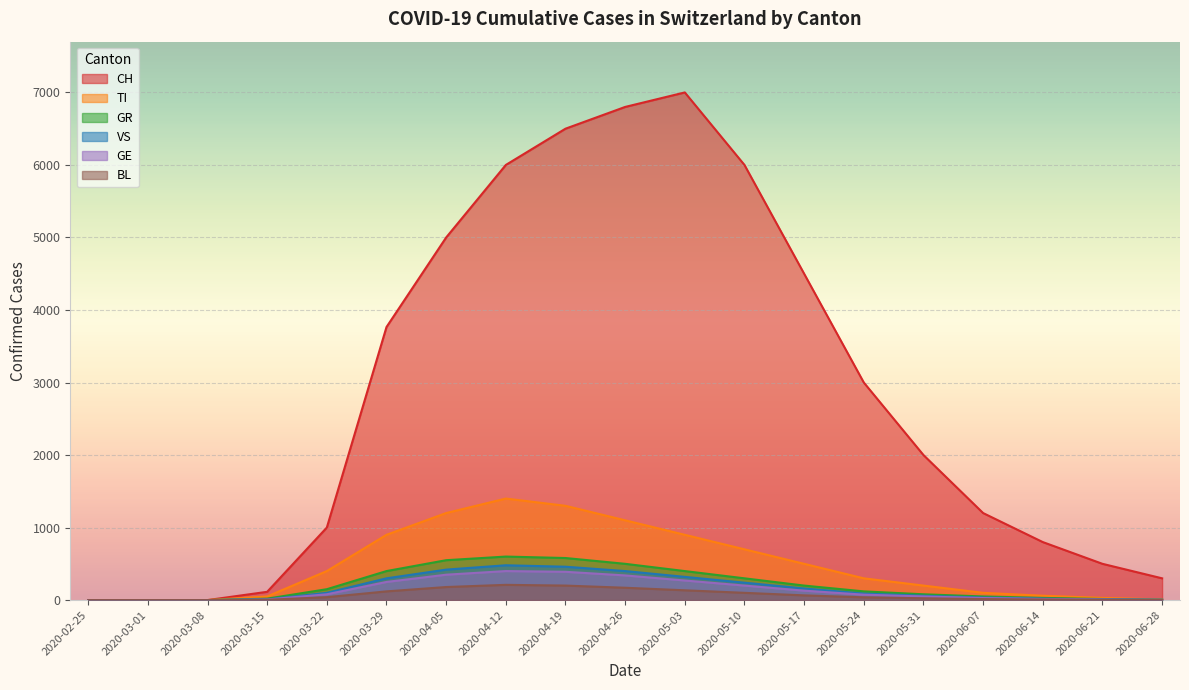

Between 2020-04-12 and 2020-03-29, which is larger?

2020-04-12